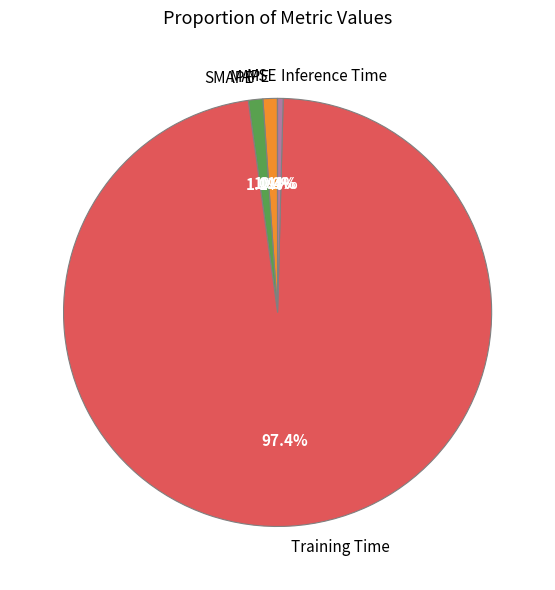

What percentage is NOT represented by MAPE?

98.9%